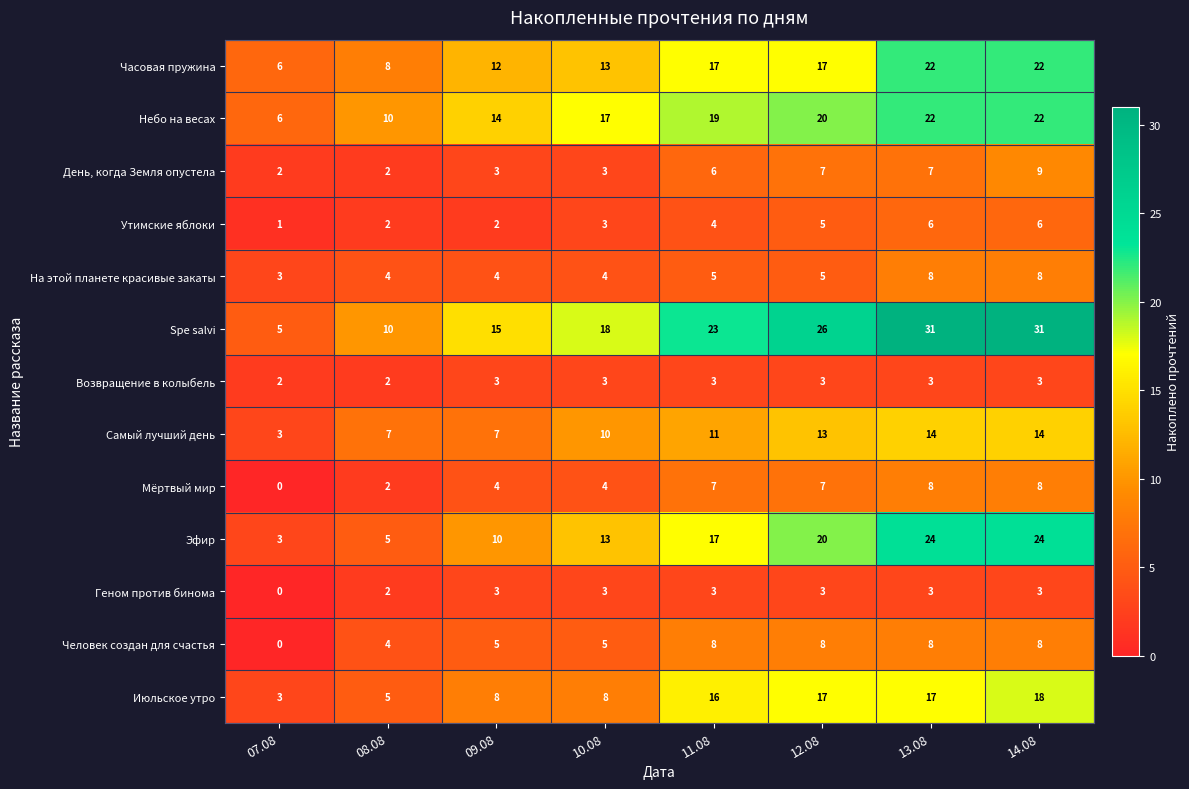

The Геном против бинома series shows 3 at 10.08. True or false?

True